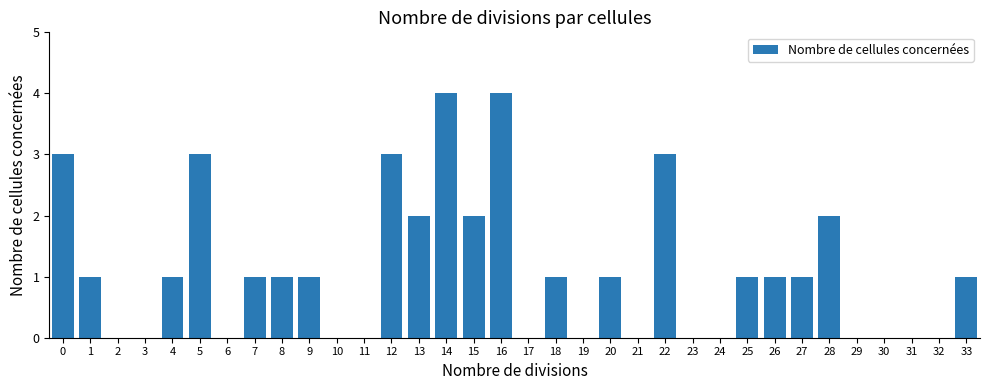

Reading right to left, extract all data points from this chart.

33=1	32=0	31=0	30=0	29=0	28=2	27=1	26=1	25=1	24=0	23=0	22=3	21=0	20=1	19=0	18=1	17=0	16=4	15=2	14=4	13=2	12=3	11=0	10=0	9=1	8=1	7=1	6=0	5=3	4=1	3=0	2=0	1=1	0=3